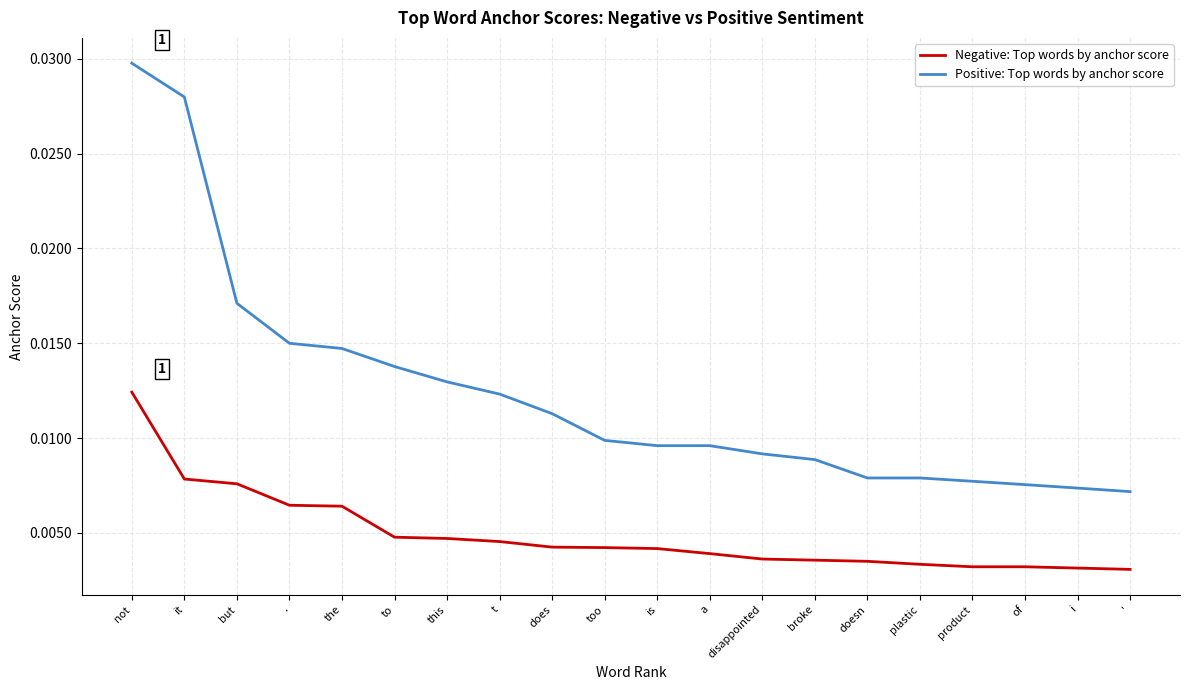

Is the value of Negative: Top words by anchor score at disappointed greater than the value of Positive: Top words by anchor score at plastic?

No